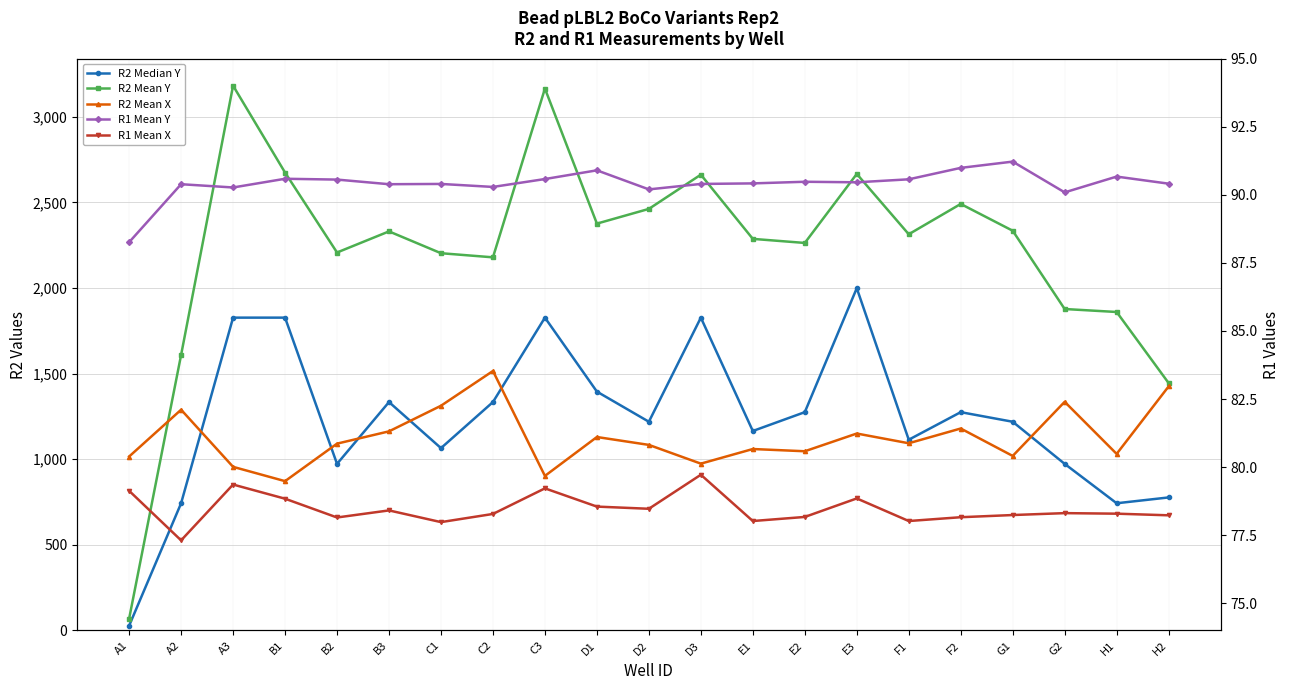

Is this an area chart (filled region under the line)?

No